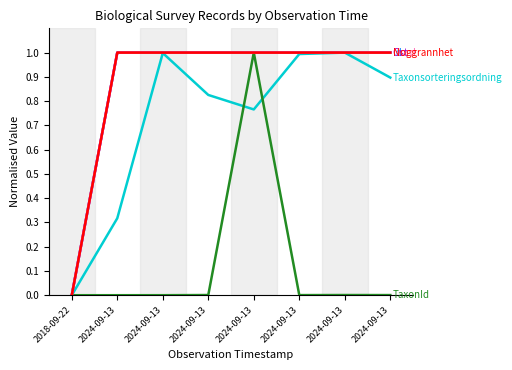

Does the chart have visible grid lines?

No